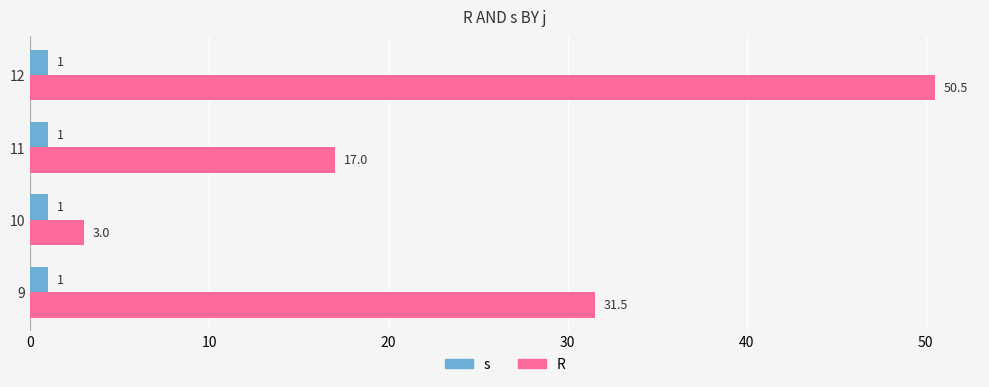

Is the value of R at 10 greater than the value of s at 12?

Yes